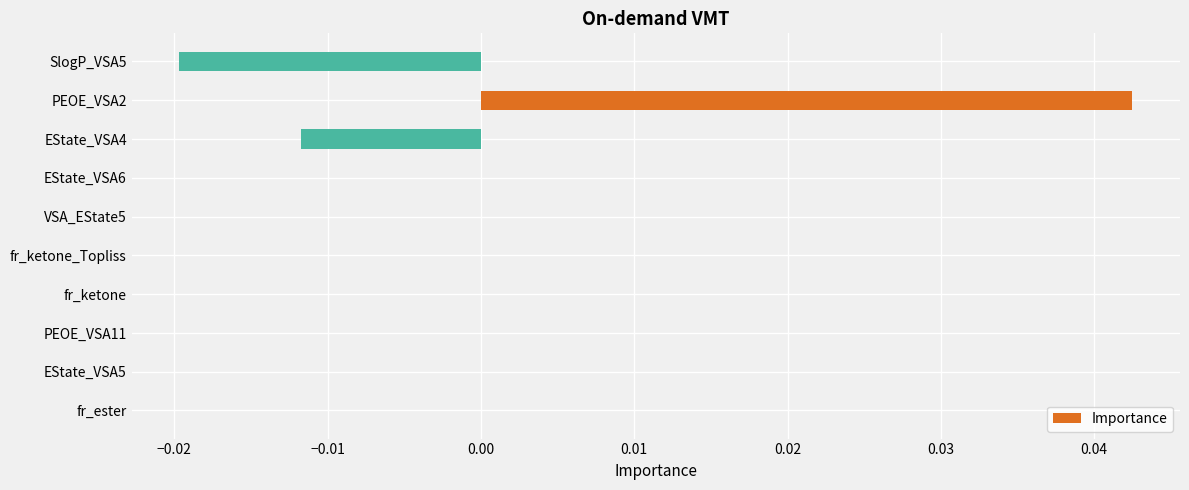

Is it true that the value at VSA_EState5 is 0.0?

True